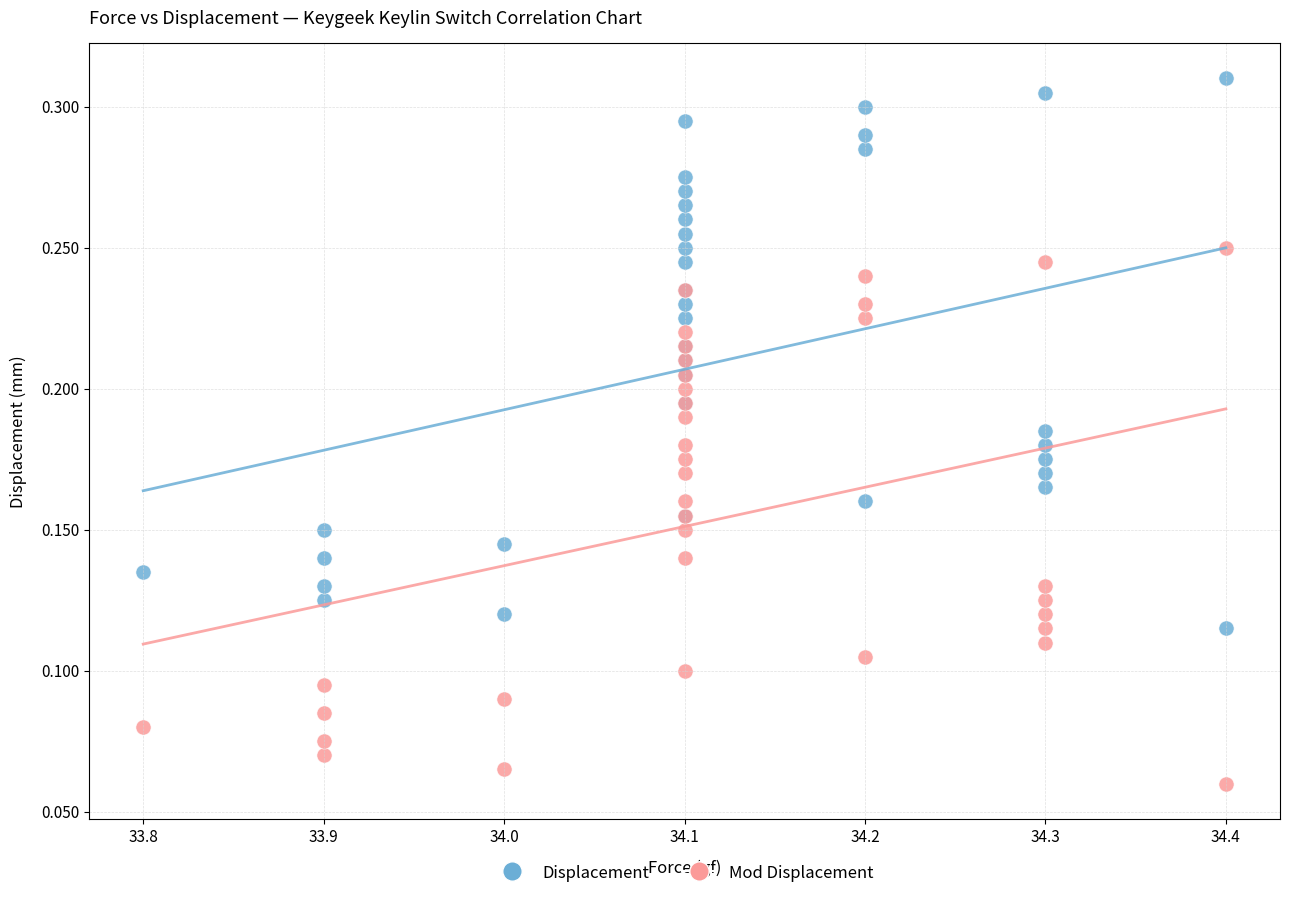

Which series contains the highest Y value?

Displacement